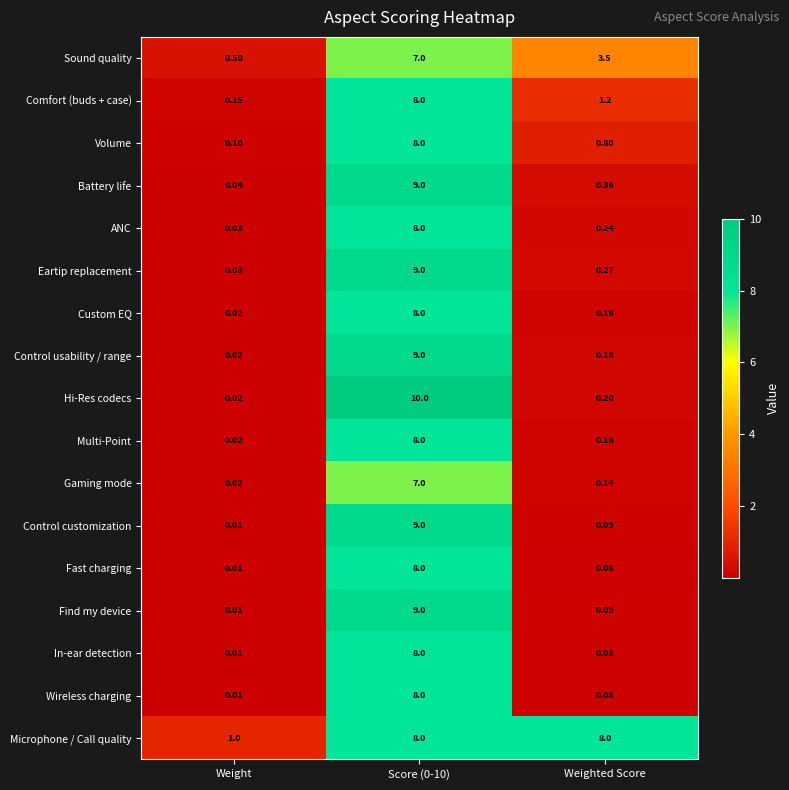

Where is Hi-Res codecs nearest to the value 5?

Weighted Score